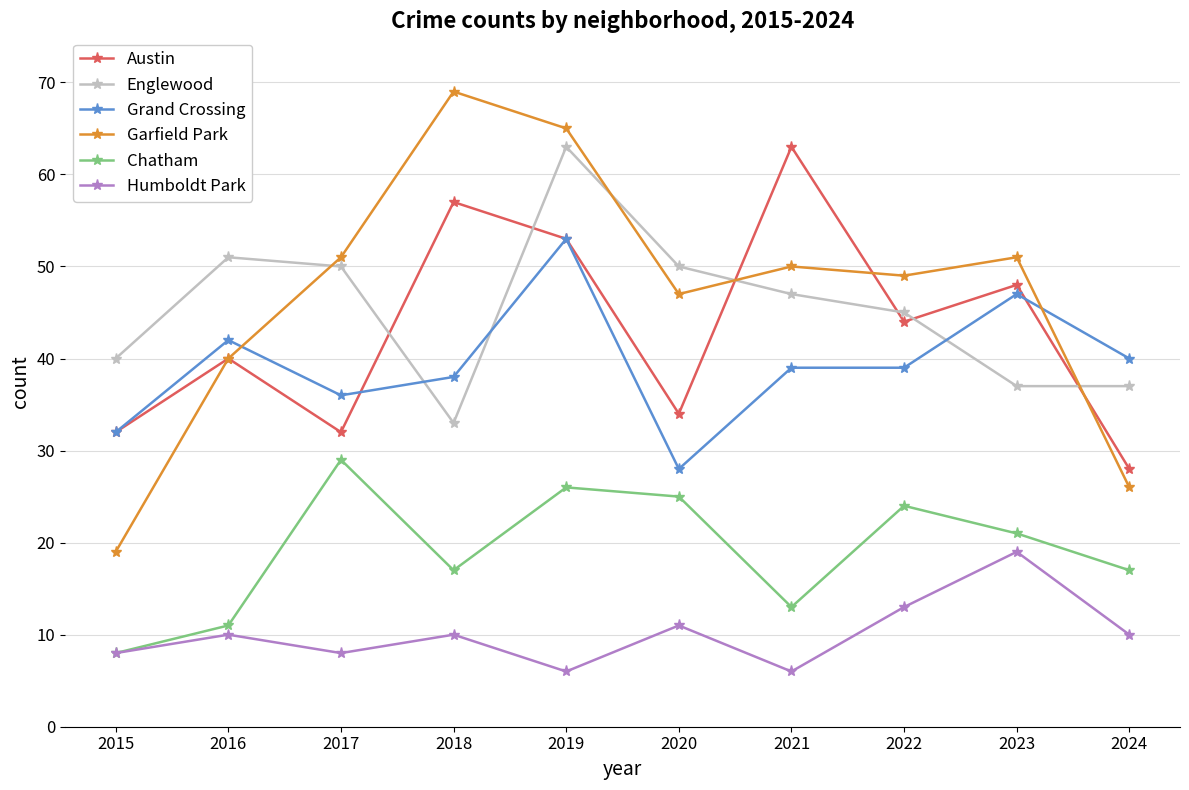

Which series has the widest spread of values?

Garfield Park